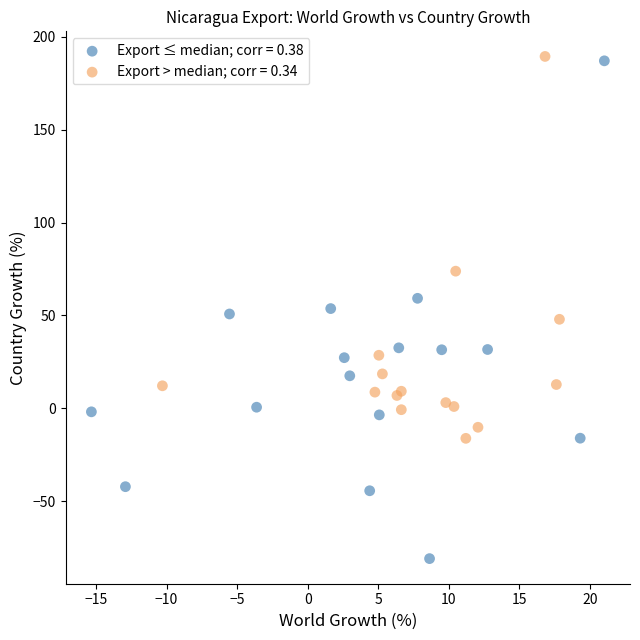

Which series has the widest spread of Y values?

Export ≤ median; corr = 0.38